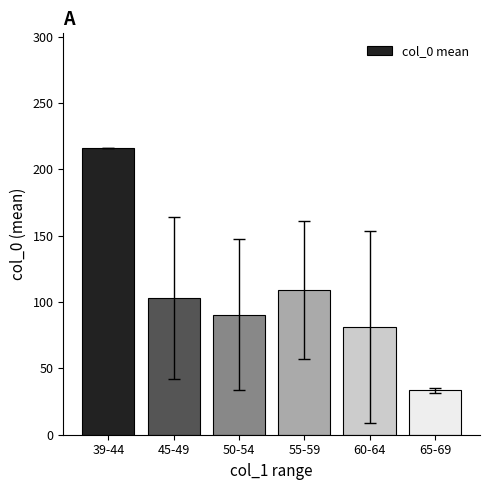

The value at 50-54 is 90.4. True or false?

True